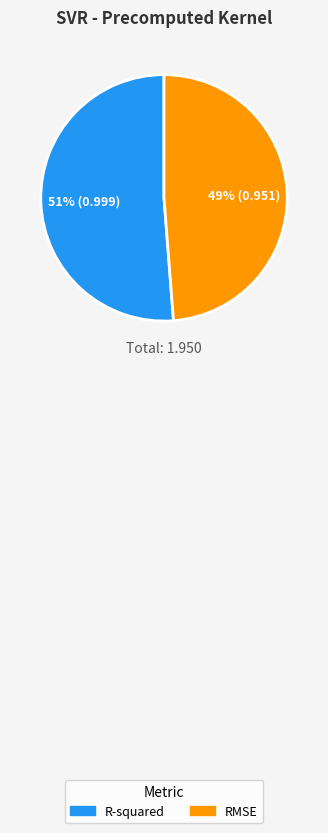

Do RMSE and R-squared together represent more than half of the pie?

Yes